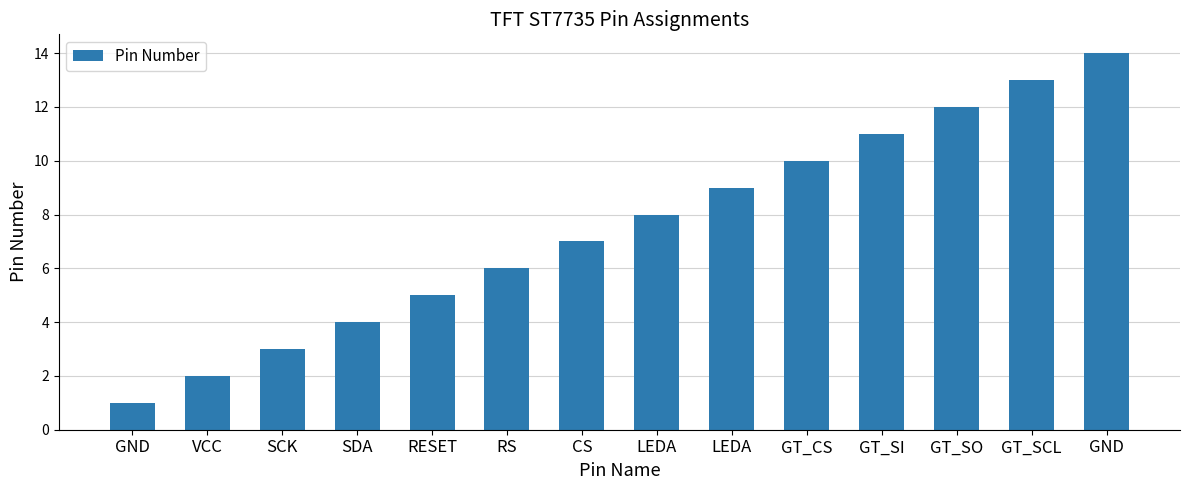

True or false: the data shows 4 at GT_CS.

False